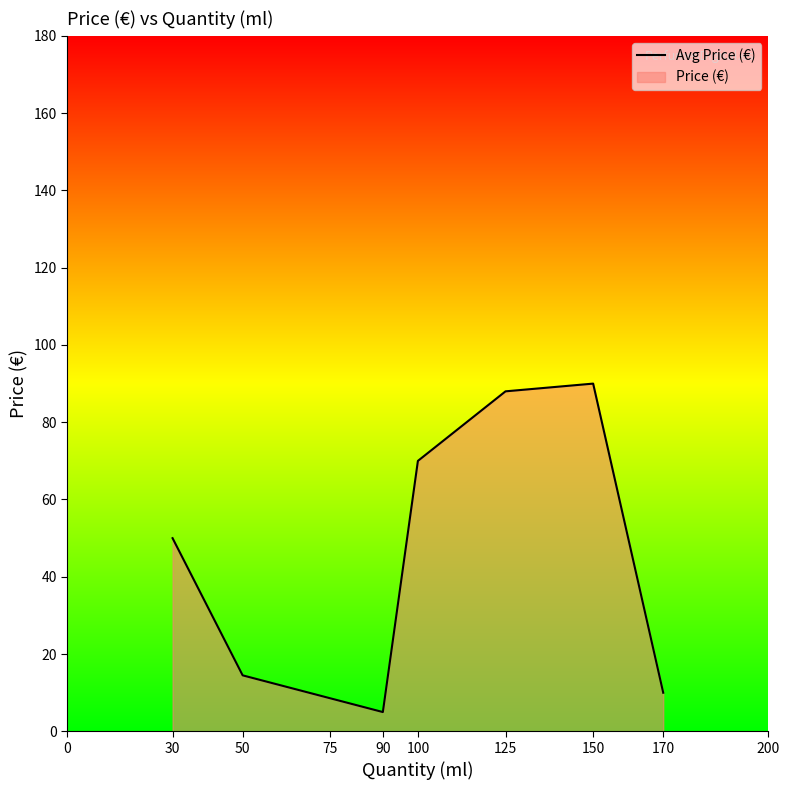

What is the average value?

46.8